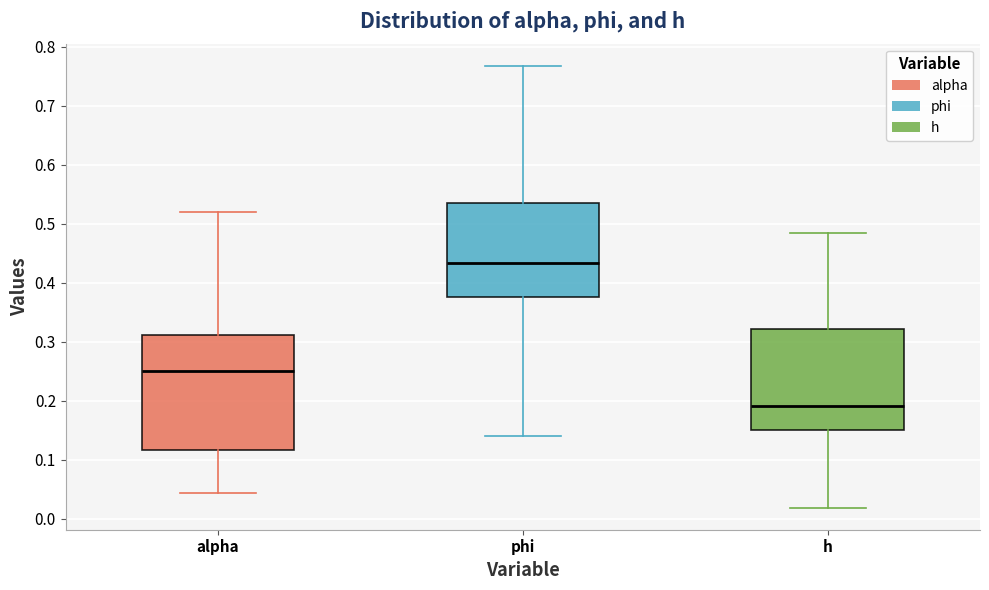

Reading left to right, transcribe this box plot: for each box, give where its median line is, the range the box spans, and where its two whiskers end, as read against the y-axis. The values are not printed on the chart, so give them approximately, as read against the axis.

alpha: median 0.25, box 0.12 to 0.31, whiskers 0.04 to 0.52
phi: median 0.43, box 0.38 to 0.54, whiskers 0.14 to 0.77
h: median 0.19, box 0.15 to 0.32, whiskers 0.02 to 0.48